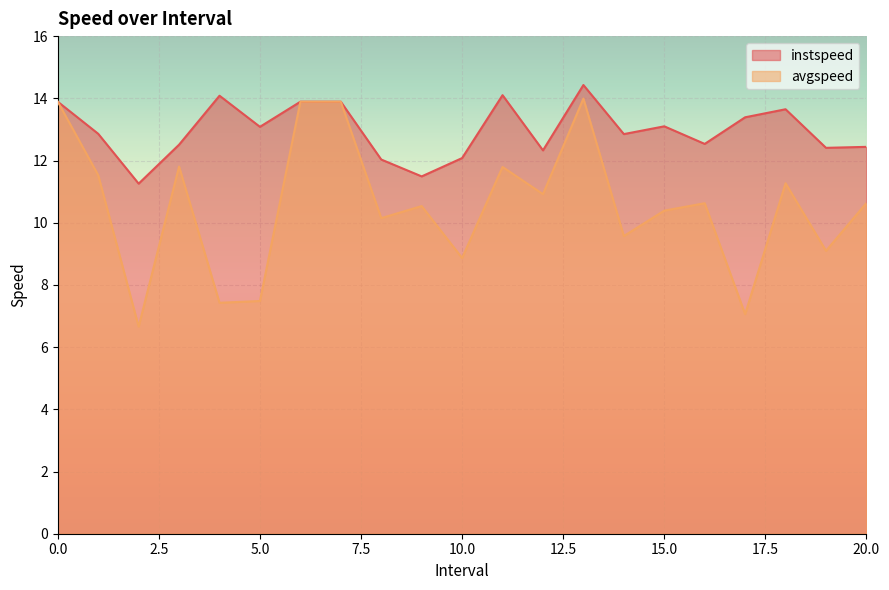

Reading left to right, what are all the values shown in this chart?

instspeed: 13.9	12.9	11.3	12.5	14.1	13.1	13.9	13.9	12.0	11.5	12.1	14.1	12.3	14.4	12.8	13.1	12.5	13.4	13.6	12.4	12.4
avgspeed: 13.9	11.5	6.7	11.8	7.4	7.5	13.9	13.9	10.1	10.5	8.9	11.8	10.9	14.0	9.6	10.4	10.6	7.1	11.3	9.1	10.6